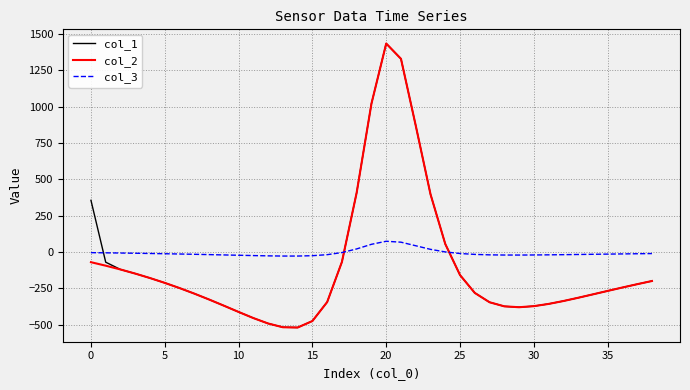

What is the highest value of the col_1 series?

1434.9